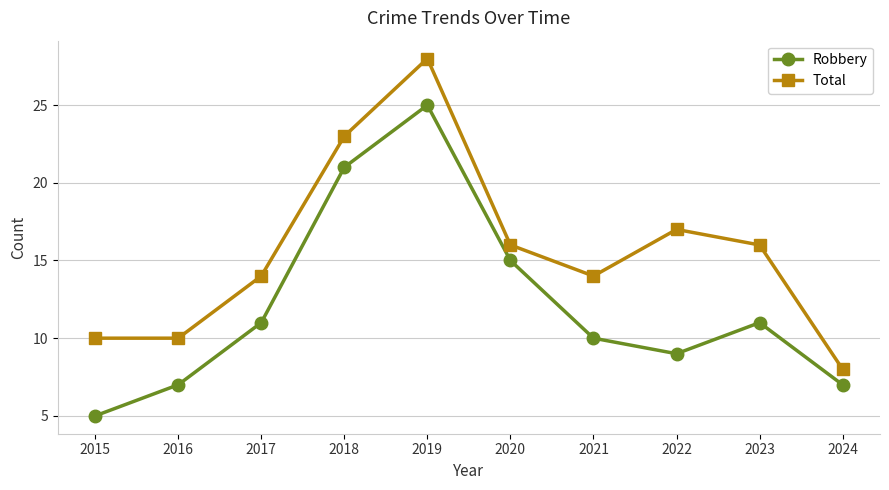

What is the maximum value shown in the chart?

28